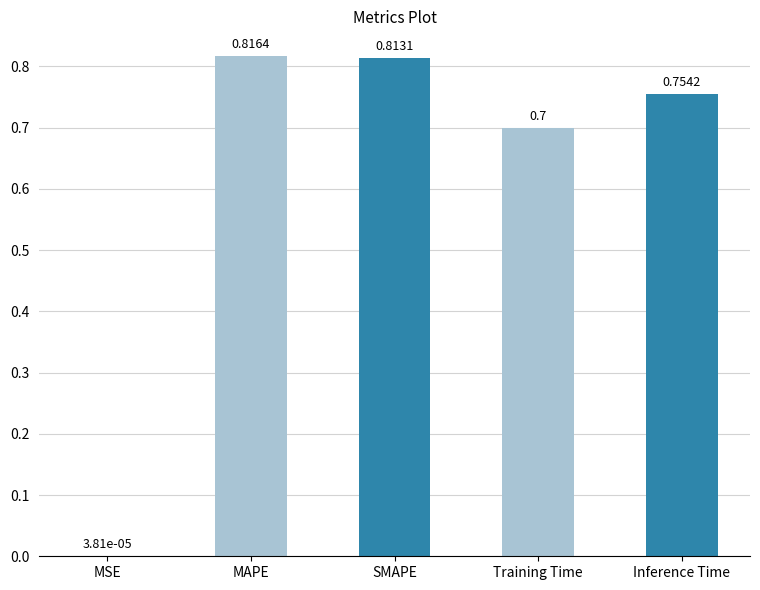

What is the difference between the values at SMAPE and Inference Time?

0.1